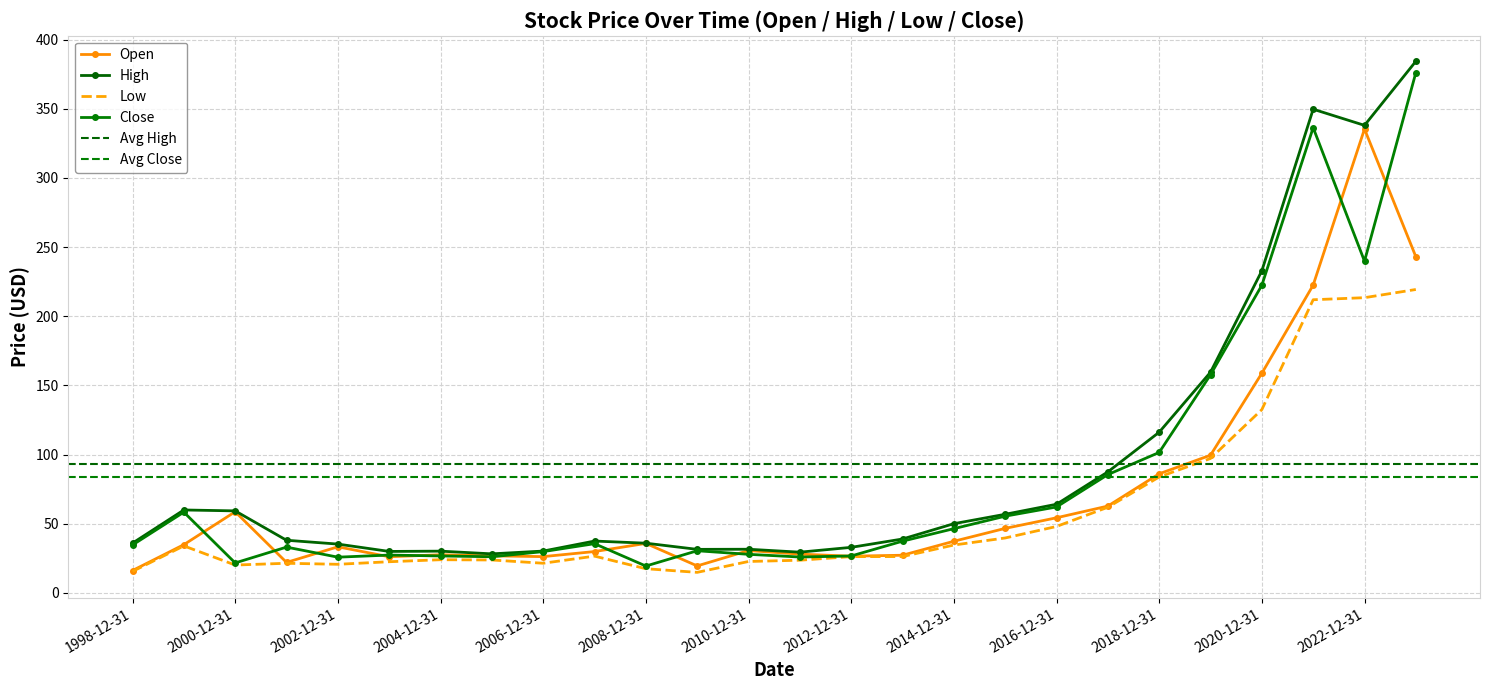

What is the sum of the High values at 2022-12-31 and 2002-12-31?

373.3